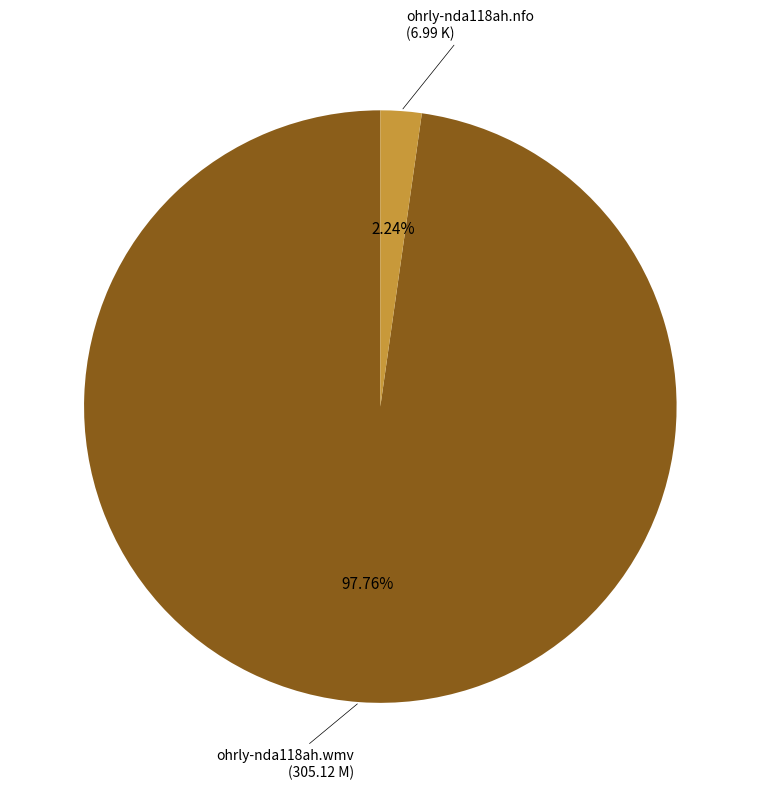

How many segments does this pie chart have?

2